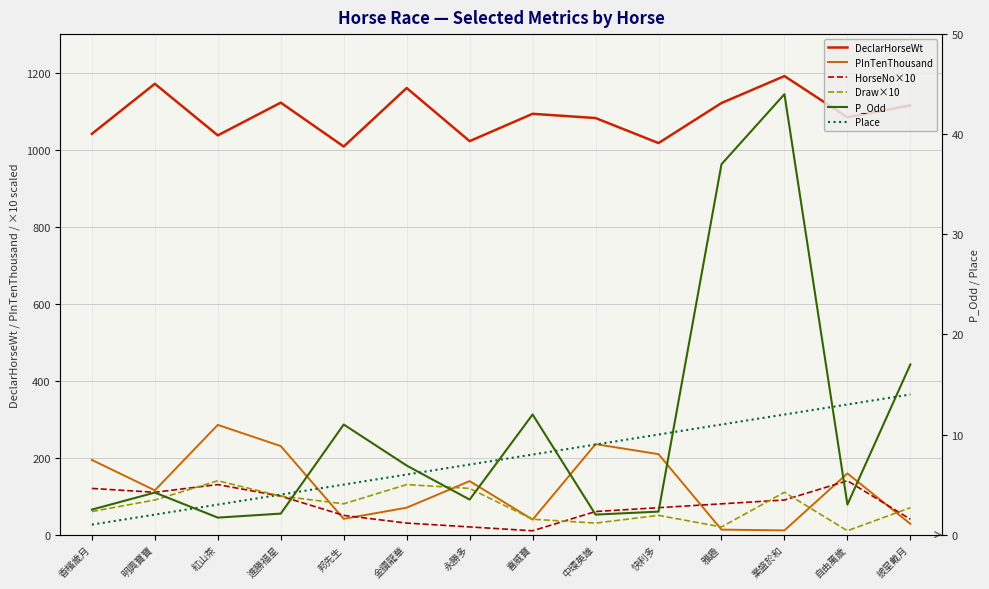

The Draw×10 series shows 78.9 at 香檳歲月. True or false?

False